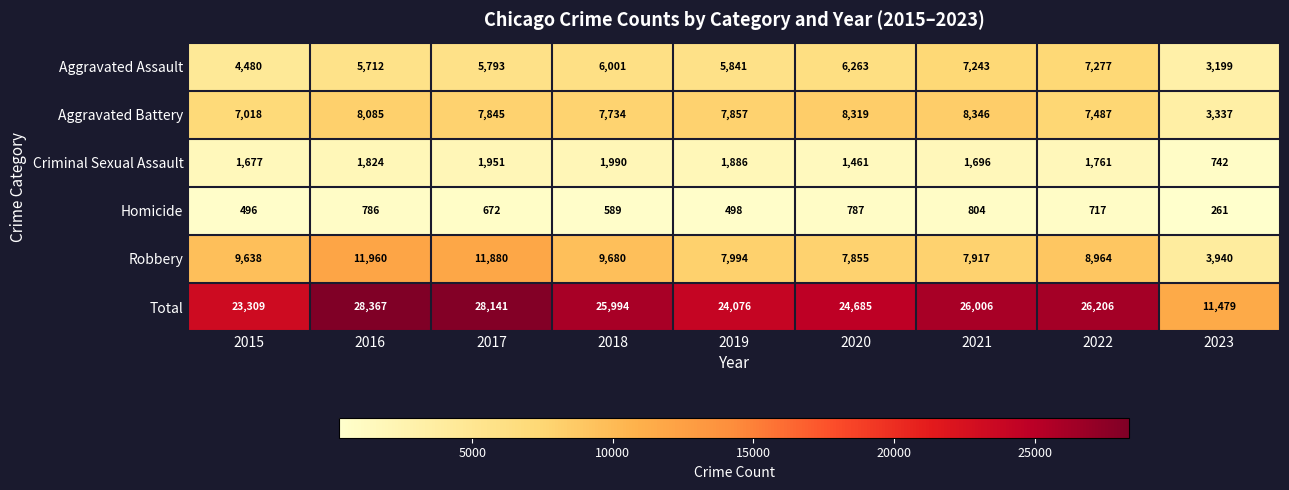

How many series are shown in this chart?

6